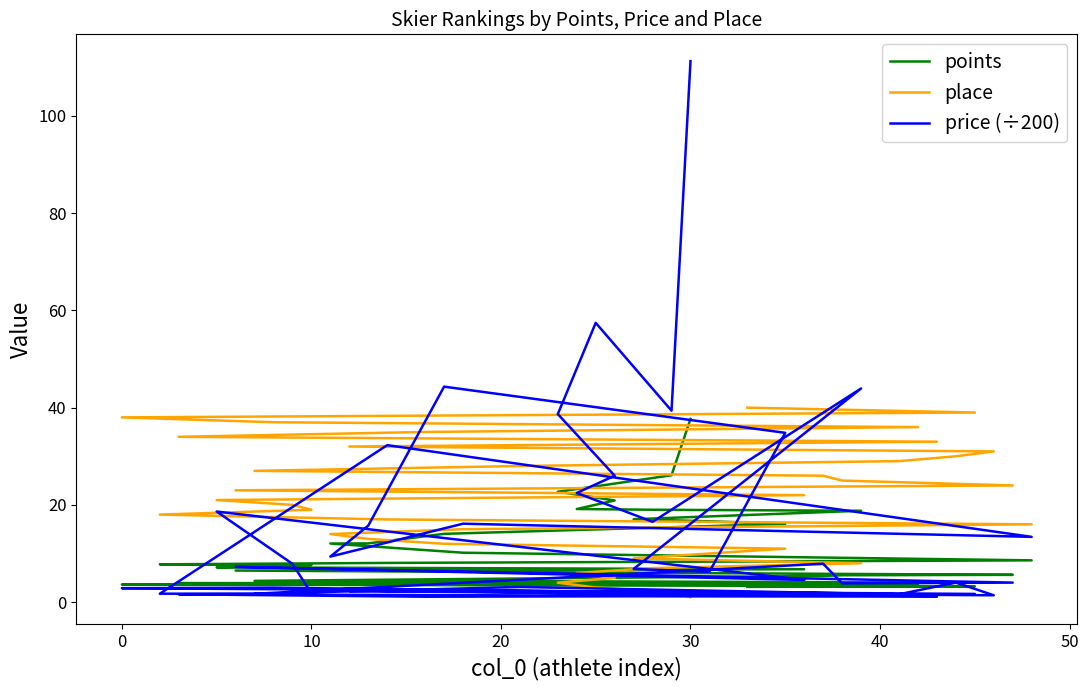

How many intersections are there between points and place?

1